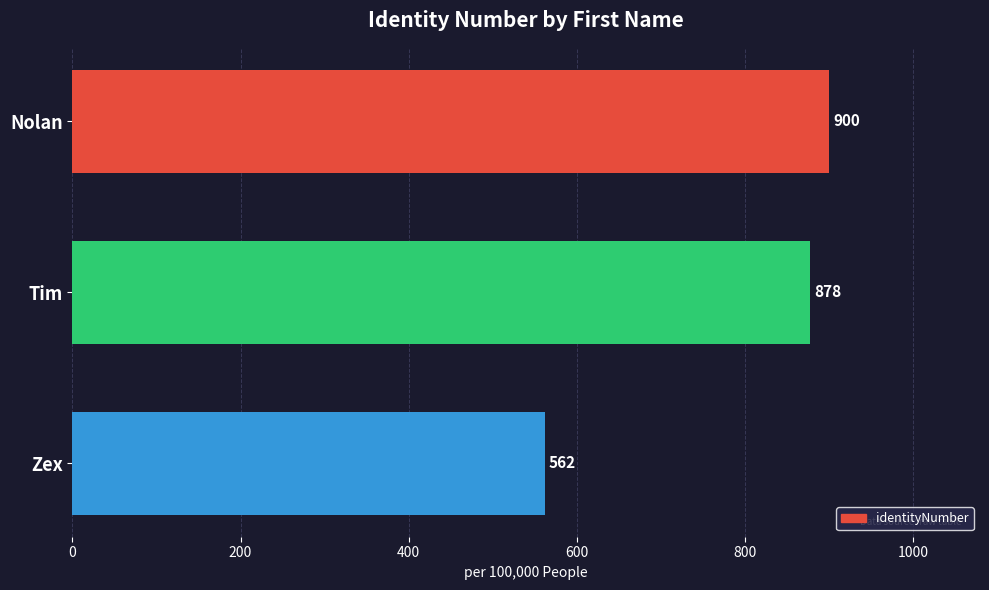

The value at Zex is 562. True or false?

True